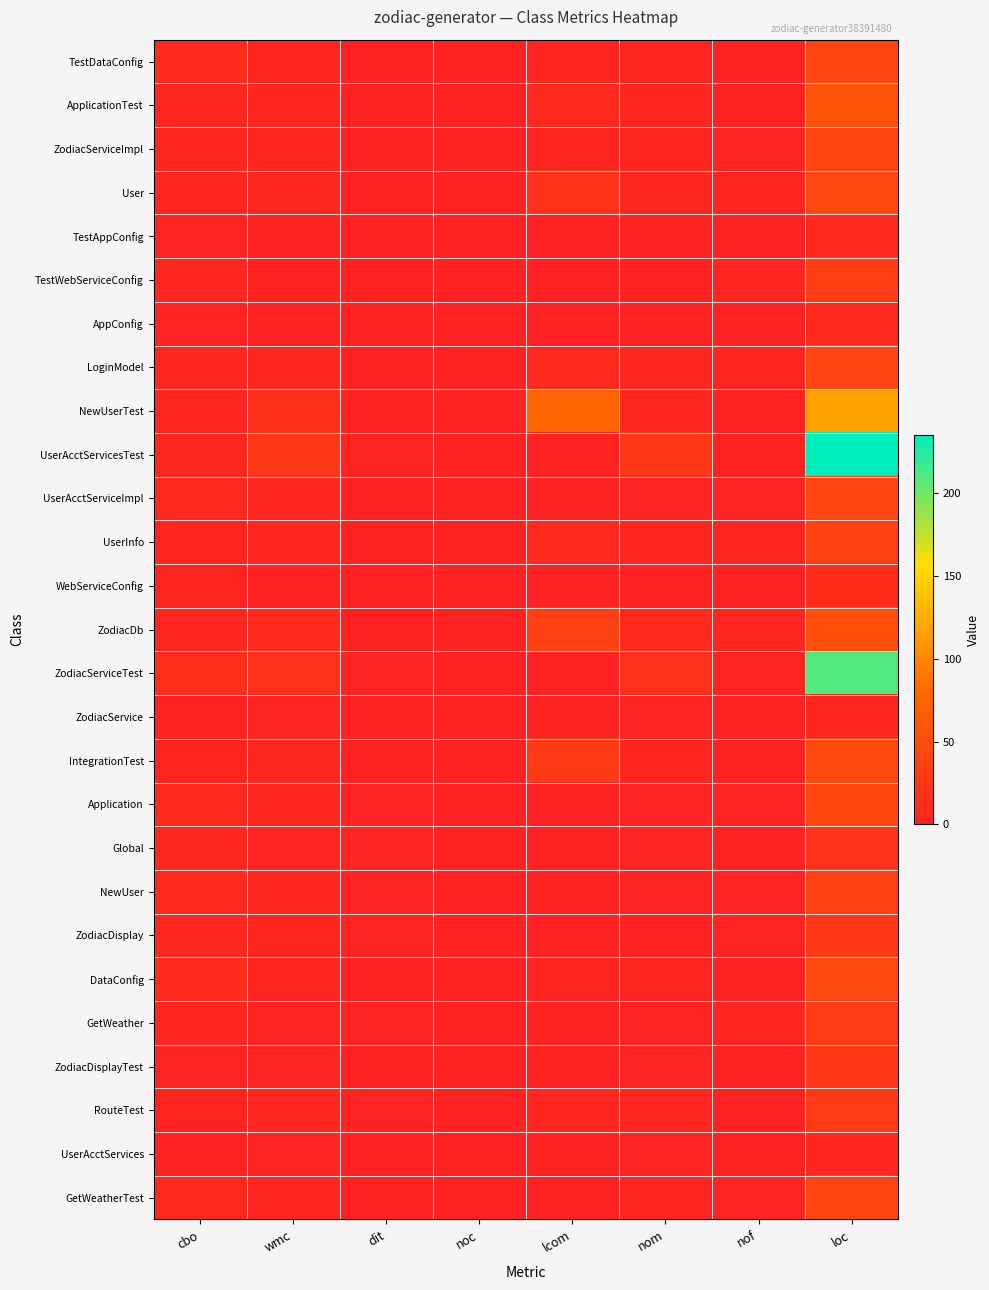

At how many categories does at least one series exceed 43?

2